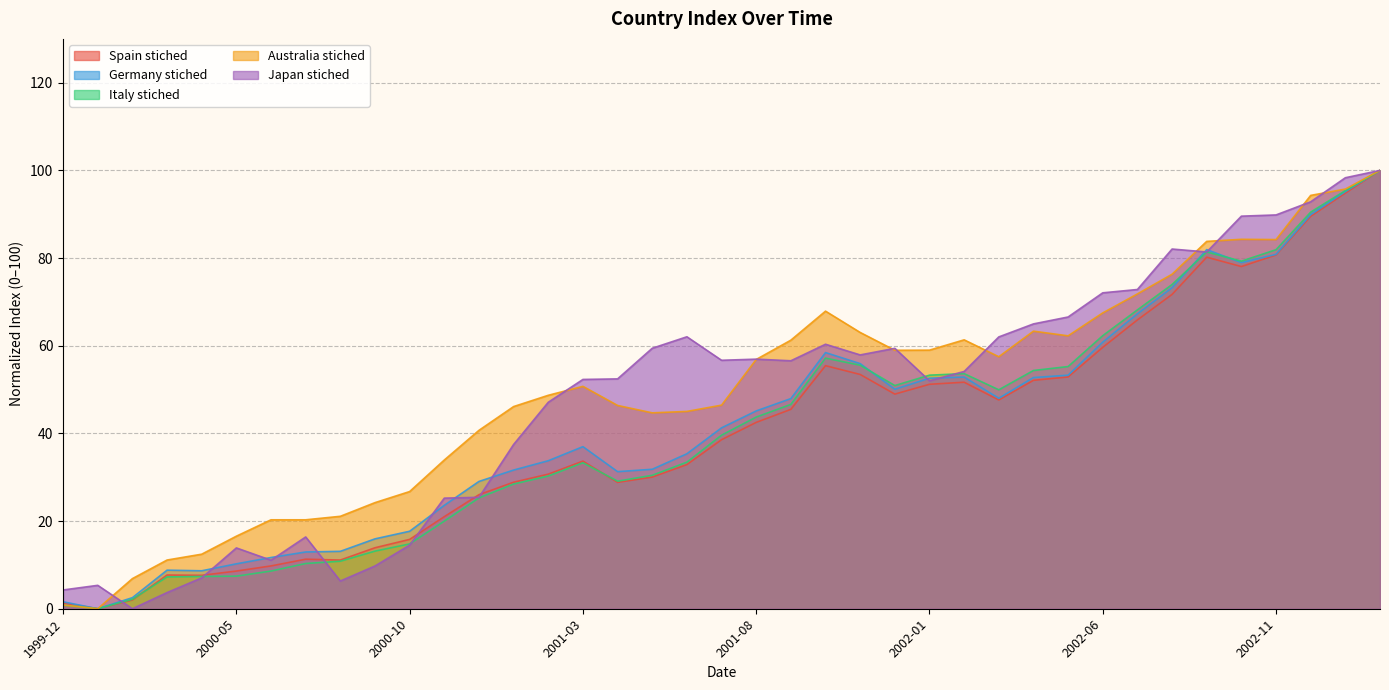

What is the label of the 24th point from the right?

2001-03